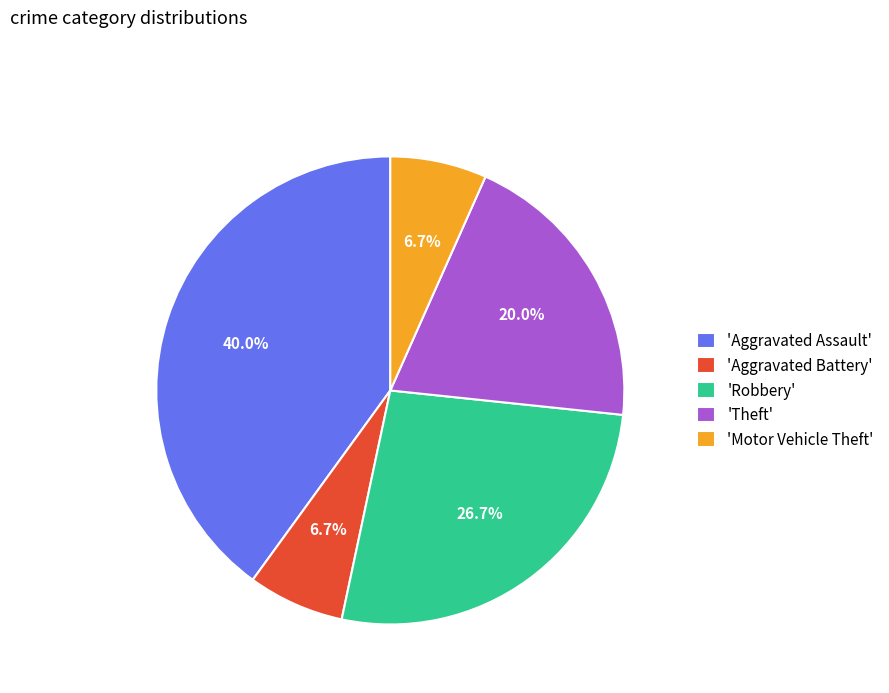

Is there a majority slice in this chart?

No